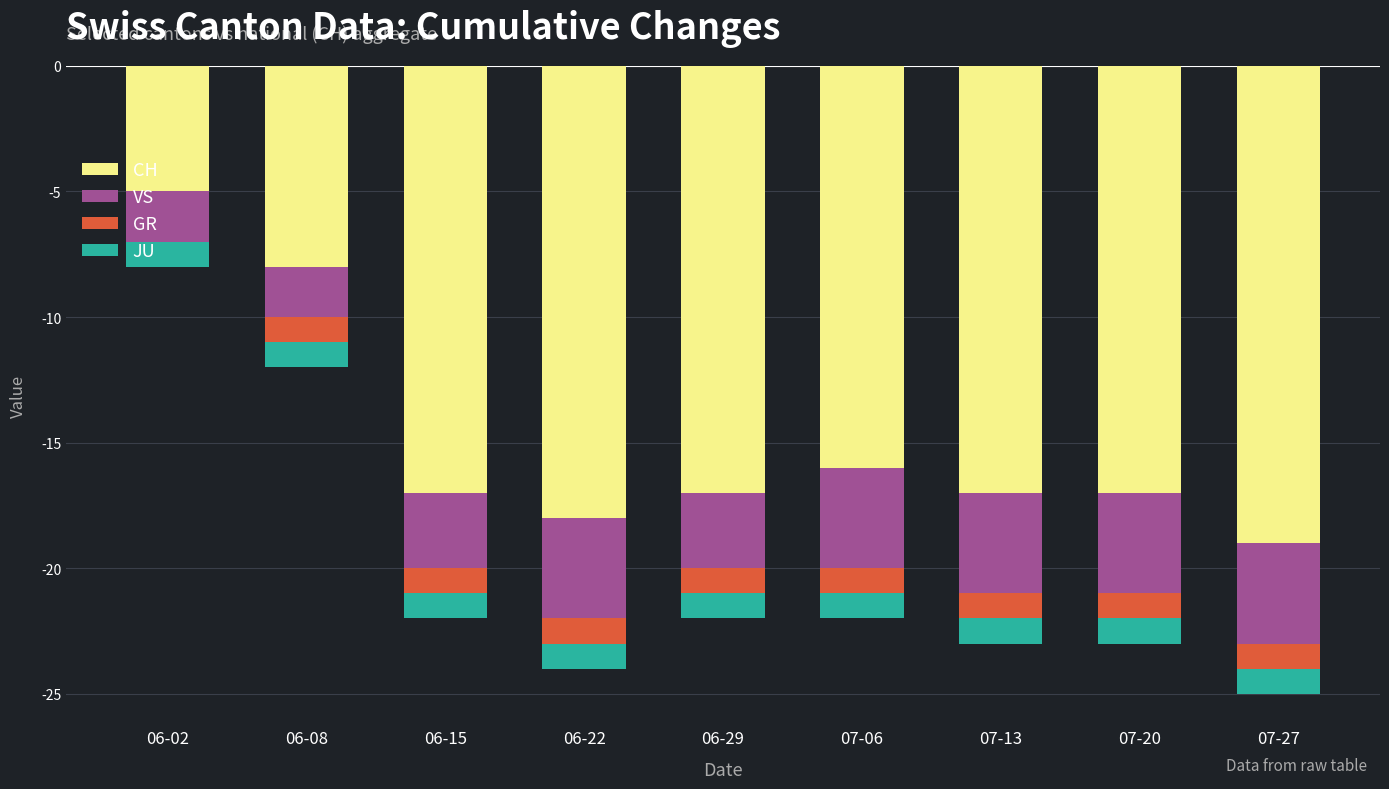

What are all the series names shown in the legend?

CH, VS, GR, JU